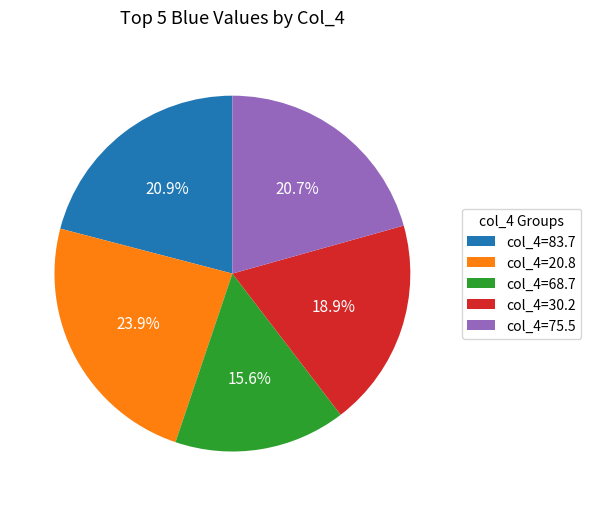

Does any single category account for the majority?

No